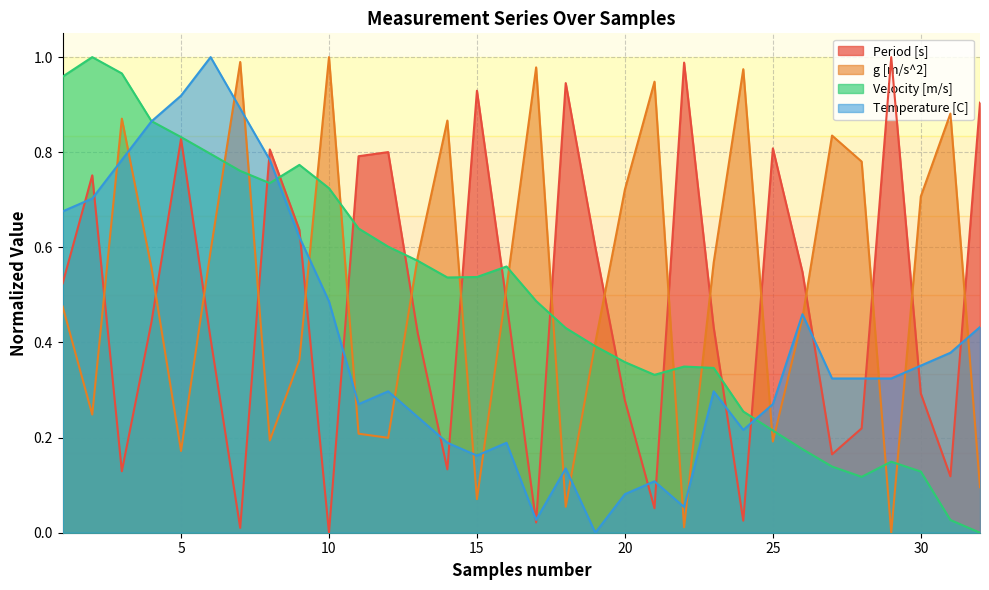

How many intersections are there between Temperature [C] and g [m/s^2]?

18